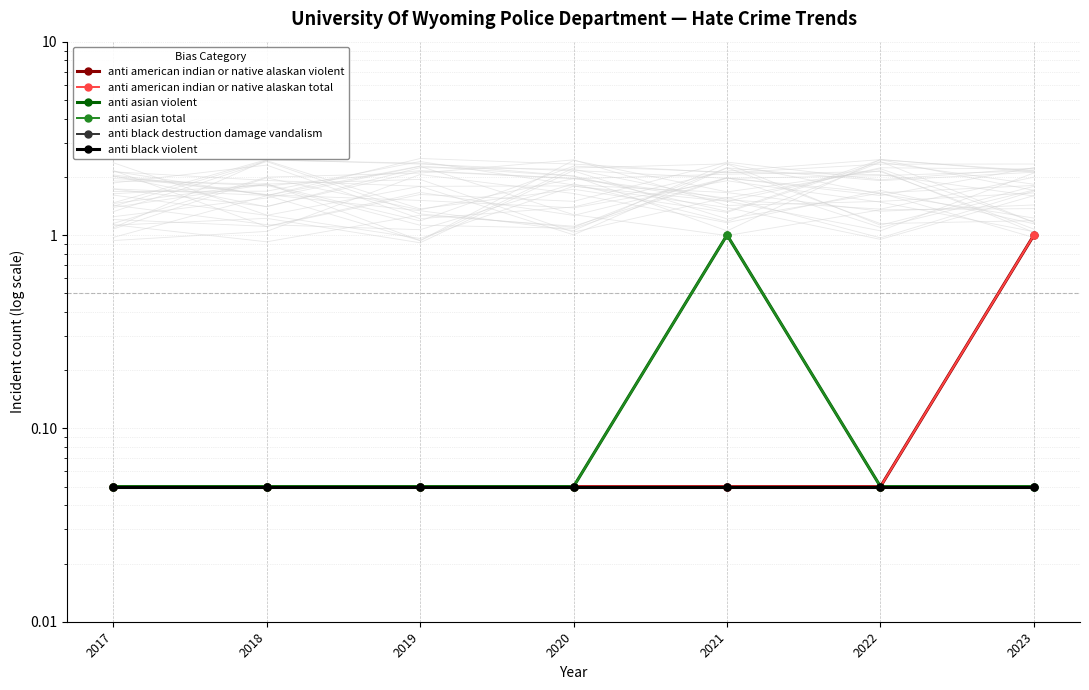

Reading left to right, transcribe all the data shown in this chart.

anti american indian or native alaskan violent: 0.1	0.1	0.1	0.1	0.1	0.1	1.0
anti american indian or native alaskan total: 0.1	0.1	0.1	0.1	0.1	0.1	1.0
anti asian violent: 0.1	0.1	0.1	0.1	1.0	0.1	0.1
anti asian total: 0.1	0.1	0.1	0.1	1.0	0.1	0.1
anti black destruction damage vandalism: 0.1	0.1	0.1	0.1	0.1	0.1	0.1
anti black violent: 0.1	0.1	0.1	0.1	0.1	0.1	0.1